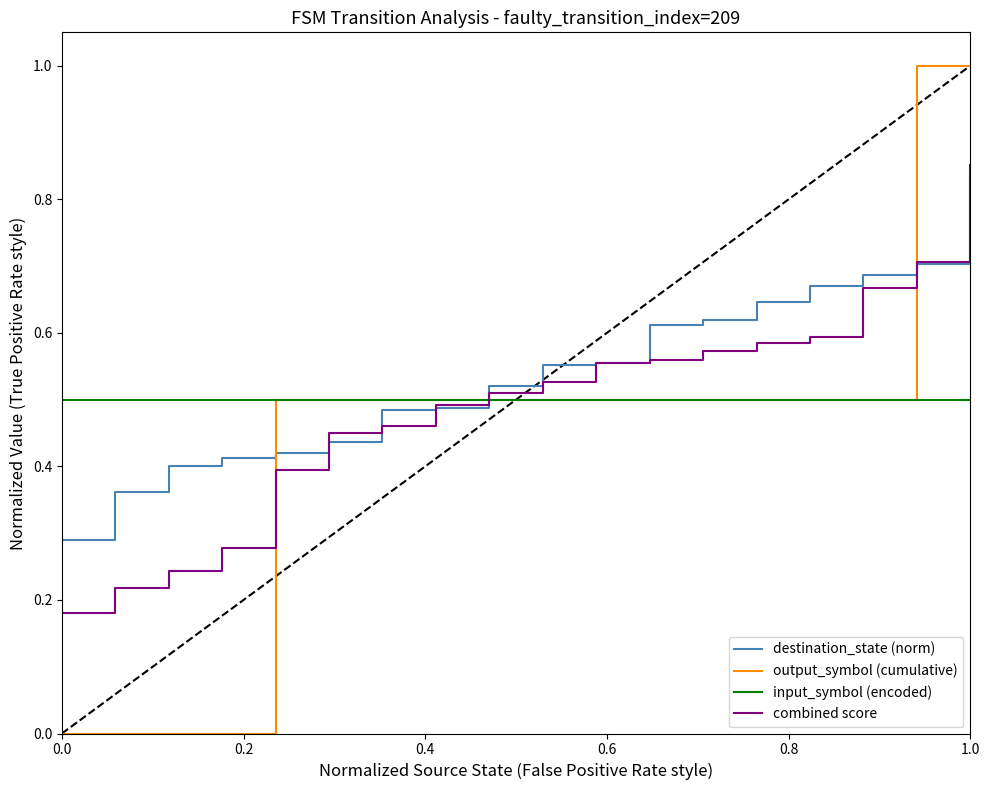

Does the chart have visible grid lines?

No